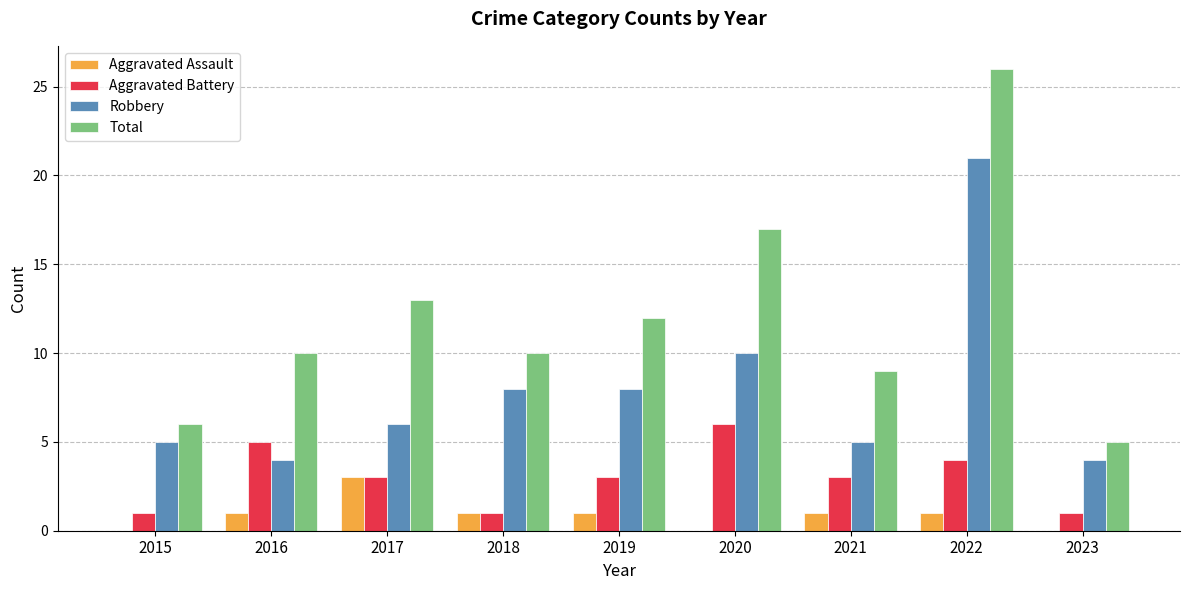

Which series has the largest range (max minus min)?

Total